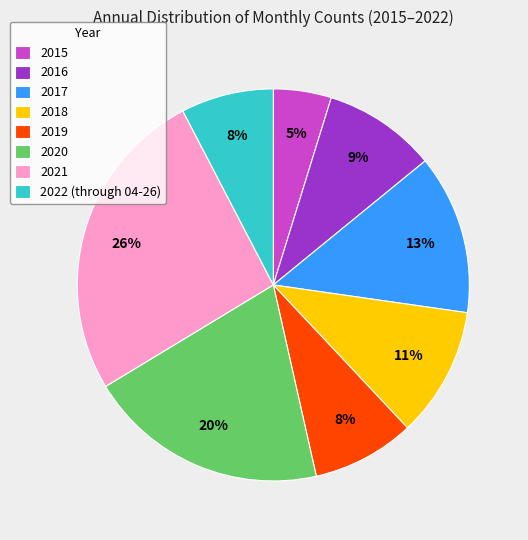

Is the sum of 2019 and 2020 greater than half?

No